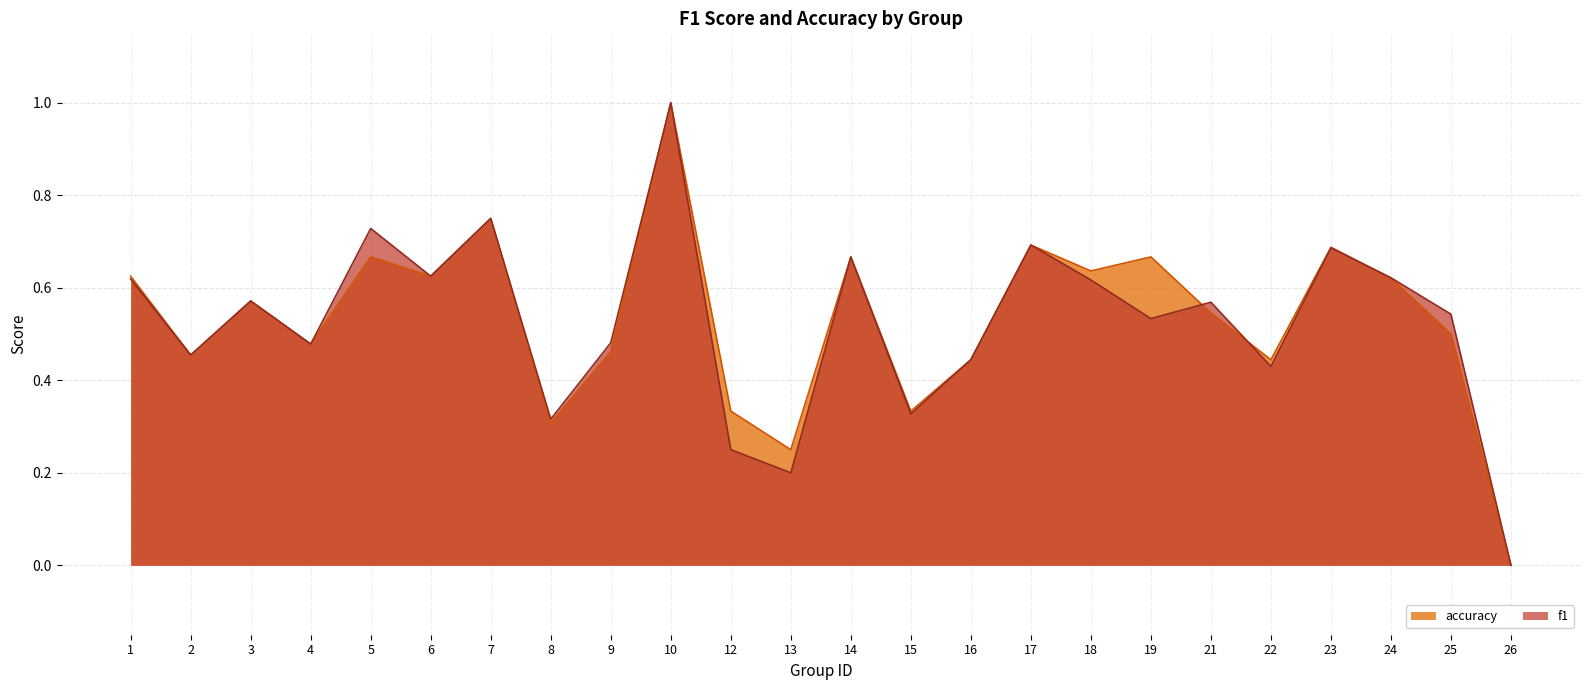

Where do accuracy and f1 first cross each other?

19 and 21